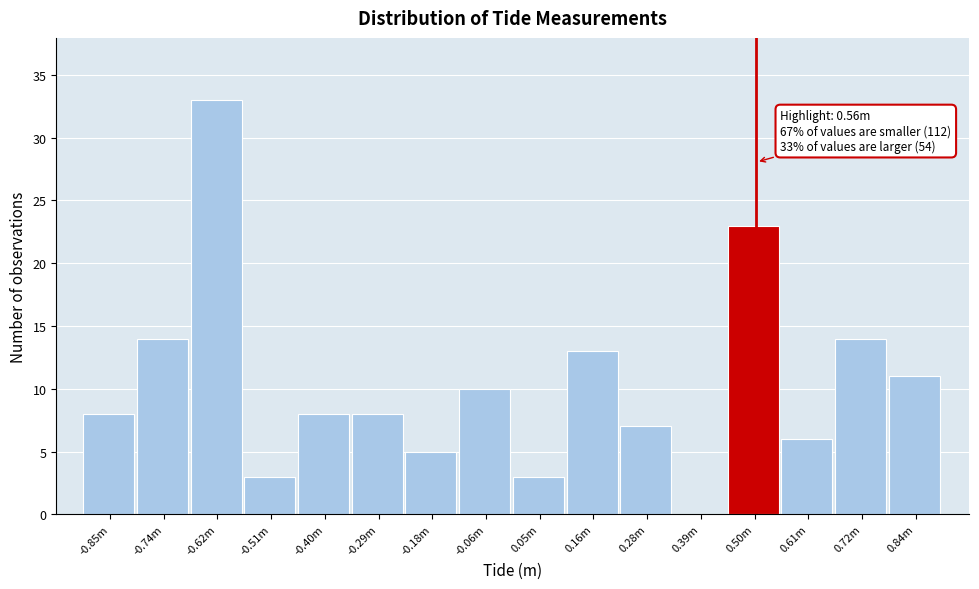

Reading left to right, transcribe all the data shown in this chart.

-0.85m=8	-0.74m=14	-0.62m=33	-0.51m=3	-0.40m=8	-0.29m=8	-0.18m=5	-0.06m=10	0.05m=3	0.16m=13	0.28m=7	0.39m=0	0.50m=23	0.61m=6	0.72m=14	0.84m=11